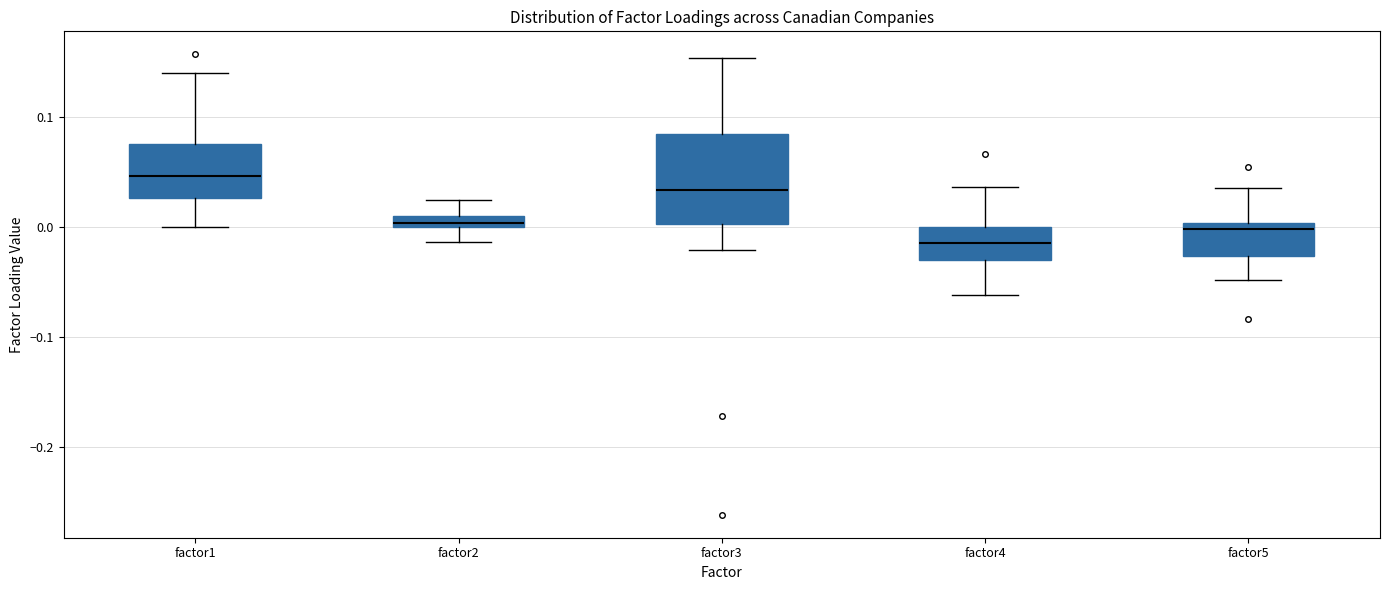

Comparing the boxes themselves (not the whiskers), which one is the tallest?

factor3